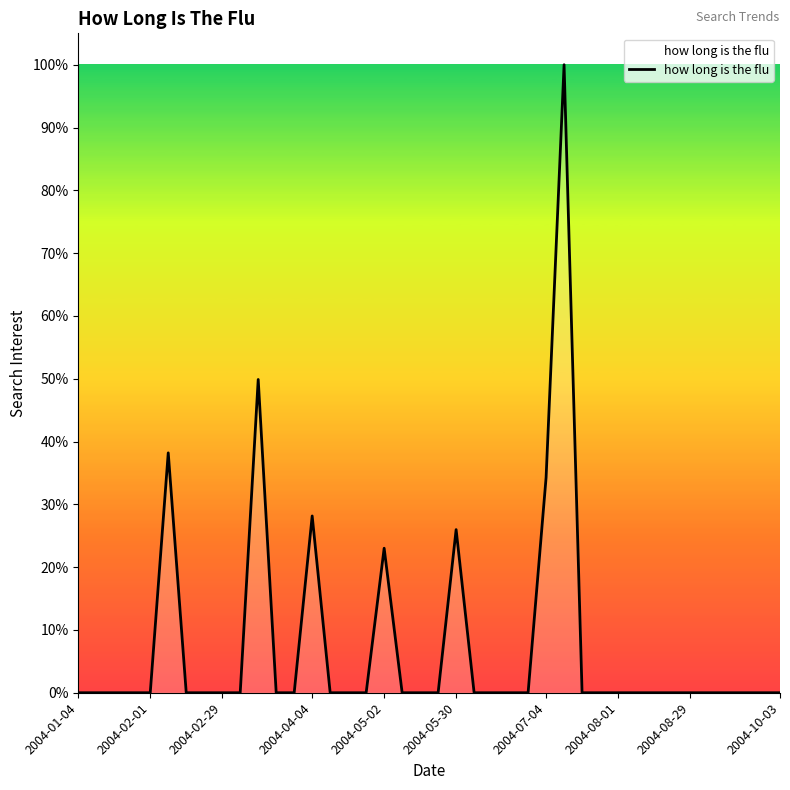

What is the difference between the maximum and minimum values?

100.0